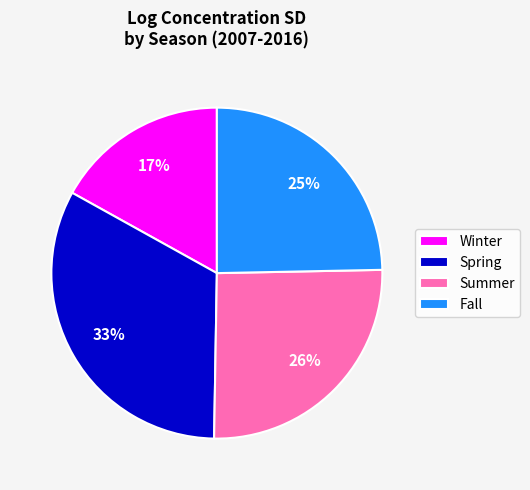

How many segments does this pie chart have?

4